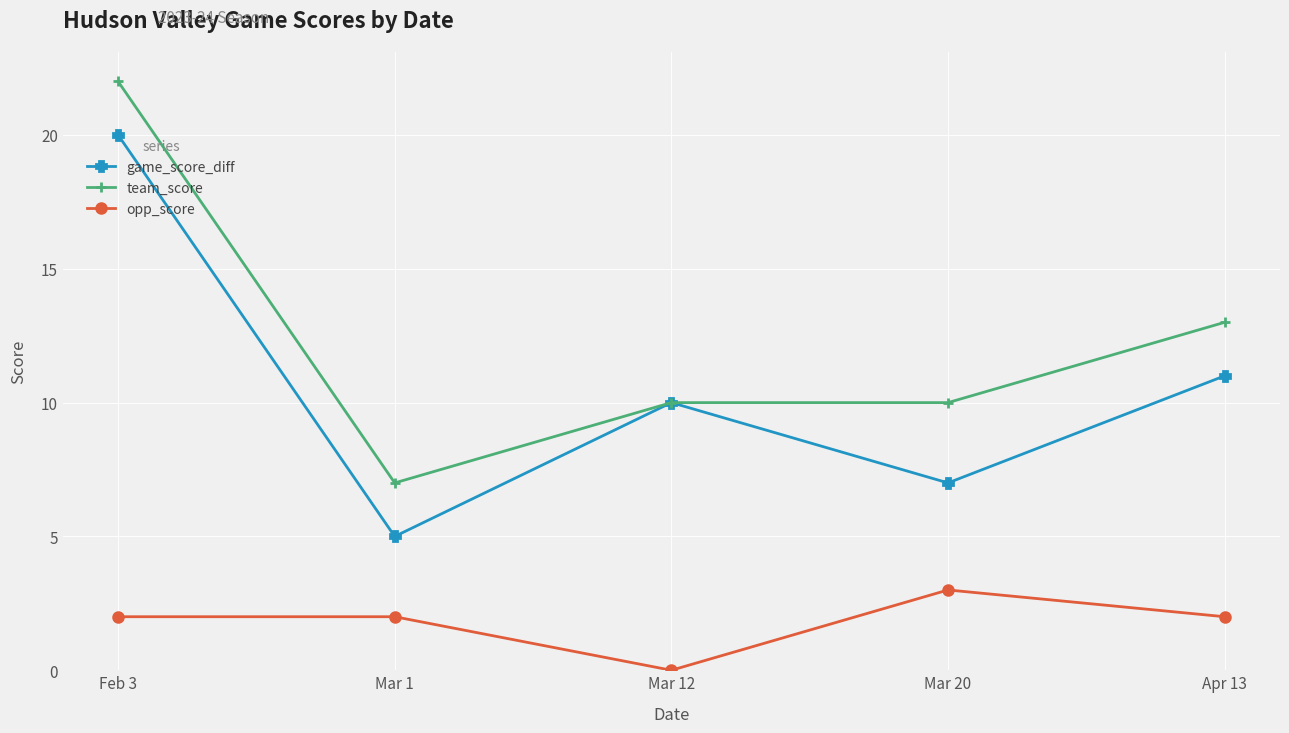

What is the value of the team_score point at the 5th from the left?

13